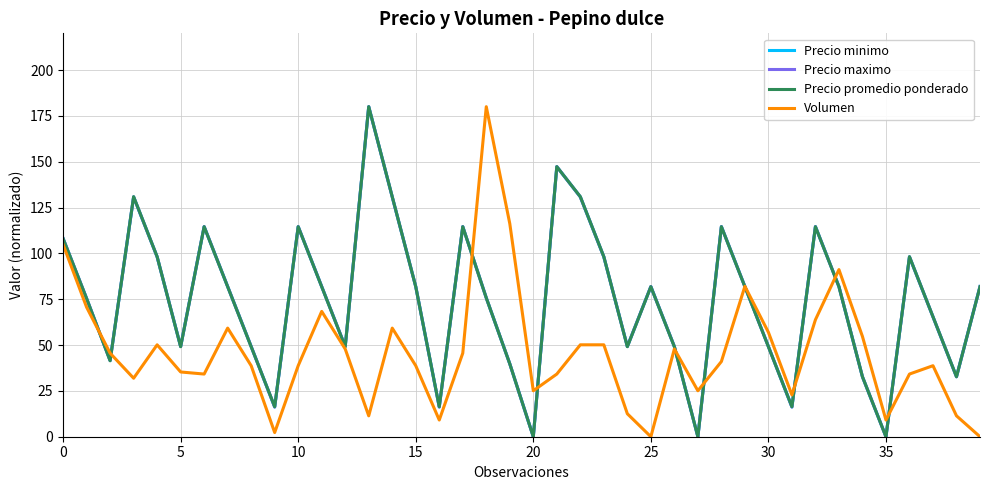

Is this an area chart (filled region under the line)?

No